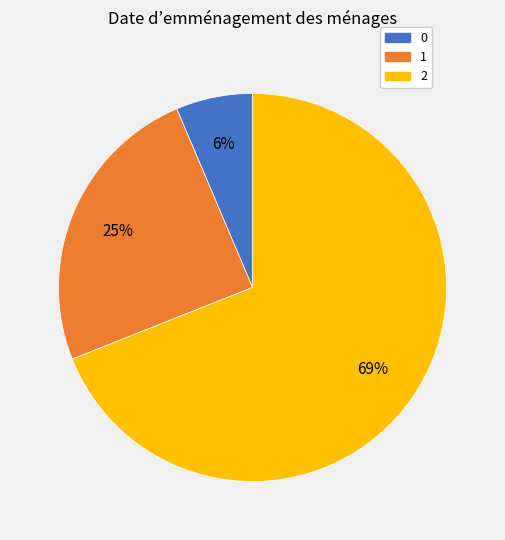

To the nearest percent, what is the difference between the 2 and 1 slice percentages?

44%